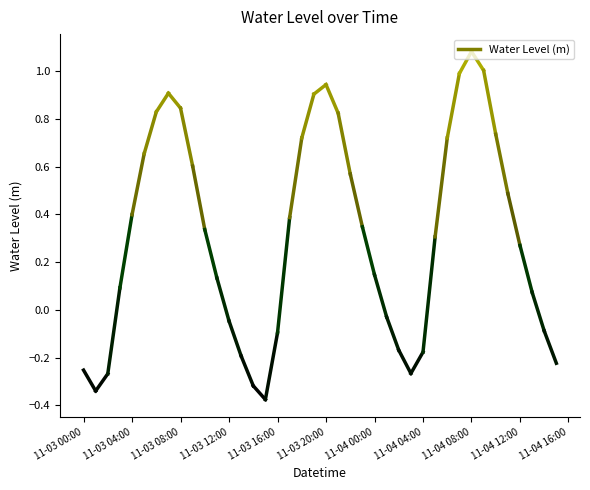

Reading left to right, list all the values displayed in this chart.

-0.3	-0.3	-0.3	0.1	0.4	0.7	0.8	0.9	0.8	0.6	0.3	0.1	-0.0	-0.2	-0.3	-0.4	-0.1	0.4	0.7	0.9	0.9	0.8	0.6	0.3	0.1	-0.0	-0.2	-0.3	-0.2	0.3	0.7	1.0	1.1	1.0	0.7	0.5	0.3	0.1	-0.1	-0.2